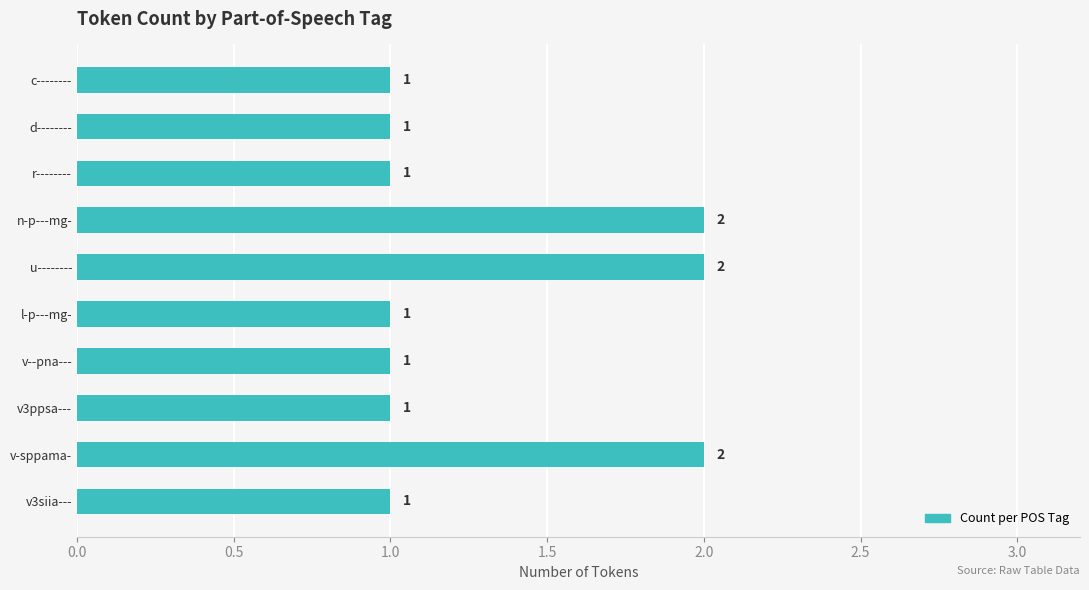

How many values are between 1 and 2?

10